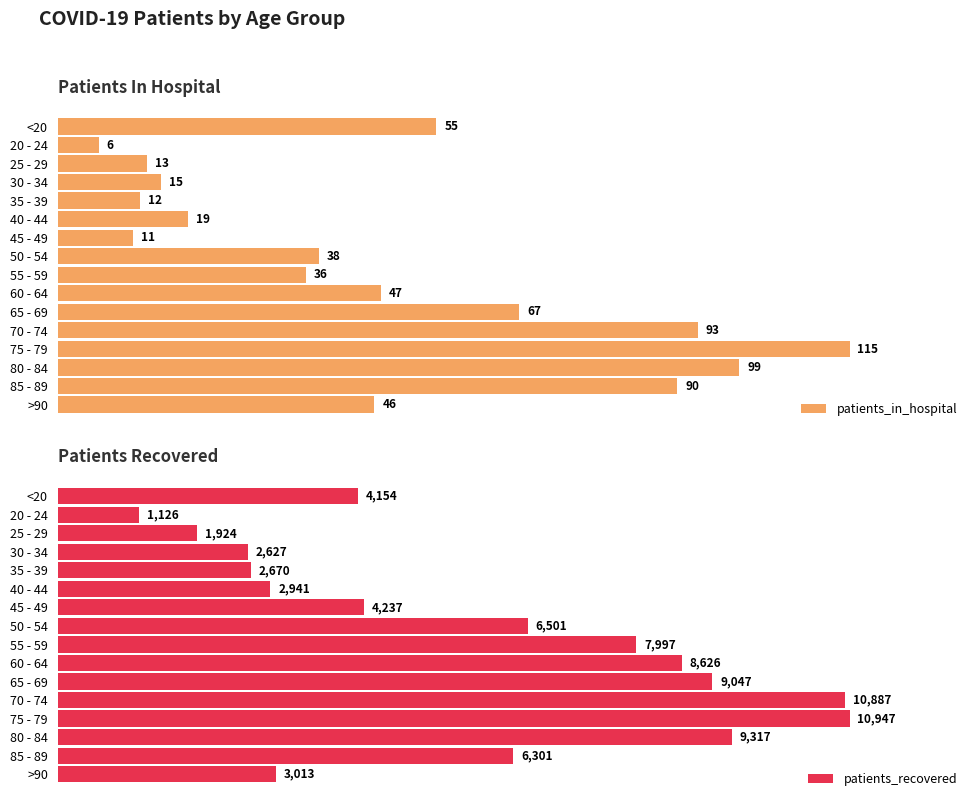

What are all the series names shown in the legend?

patients_in_hospital, patients_recovered